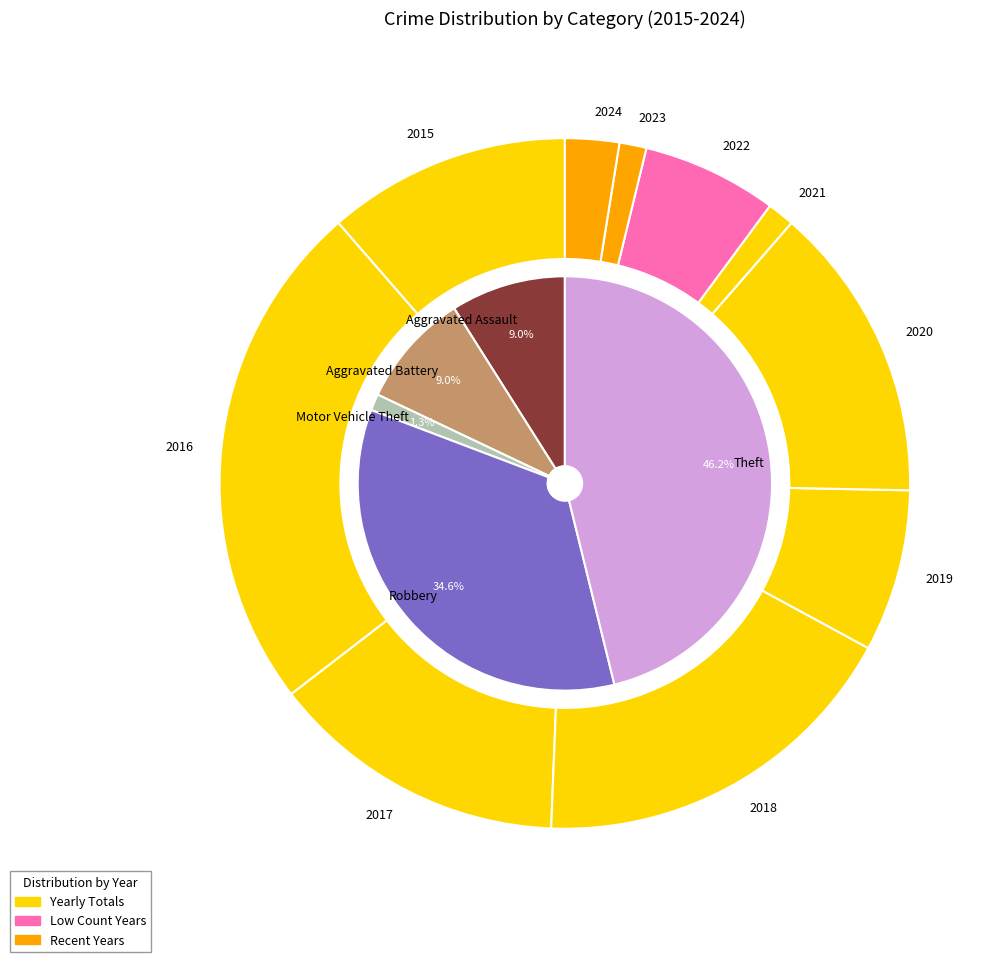

To the nearest percent, what portion does 2019 represent?

8%